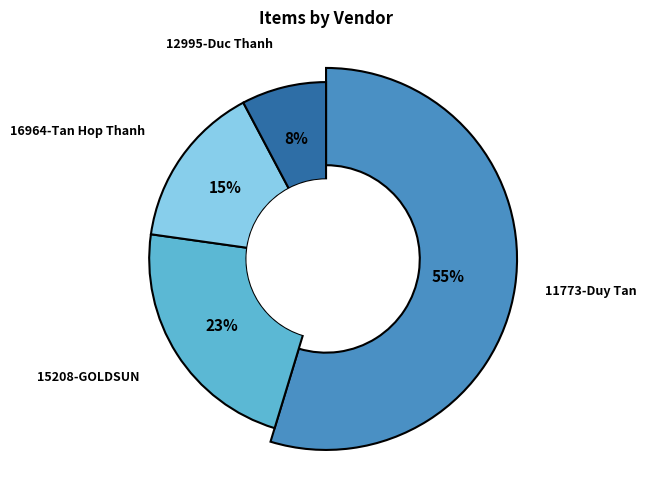

What percentage is the 15208-CN CT CP GiaDung GOLDSUN slice, to the nearest percent?

23%